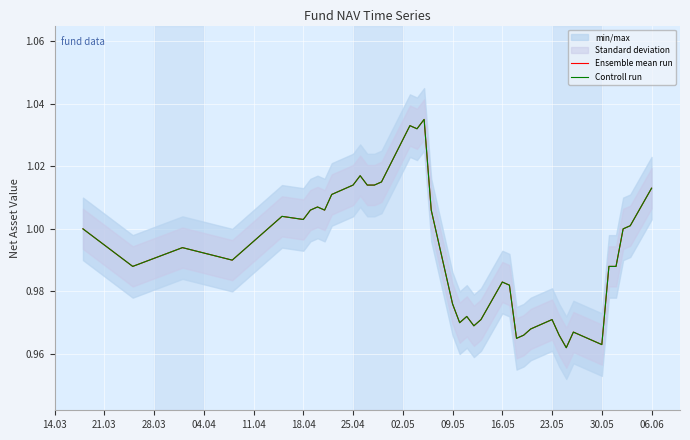

What is the difference between the maximum and second lowest values in the Controll run series?

0.1